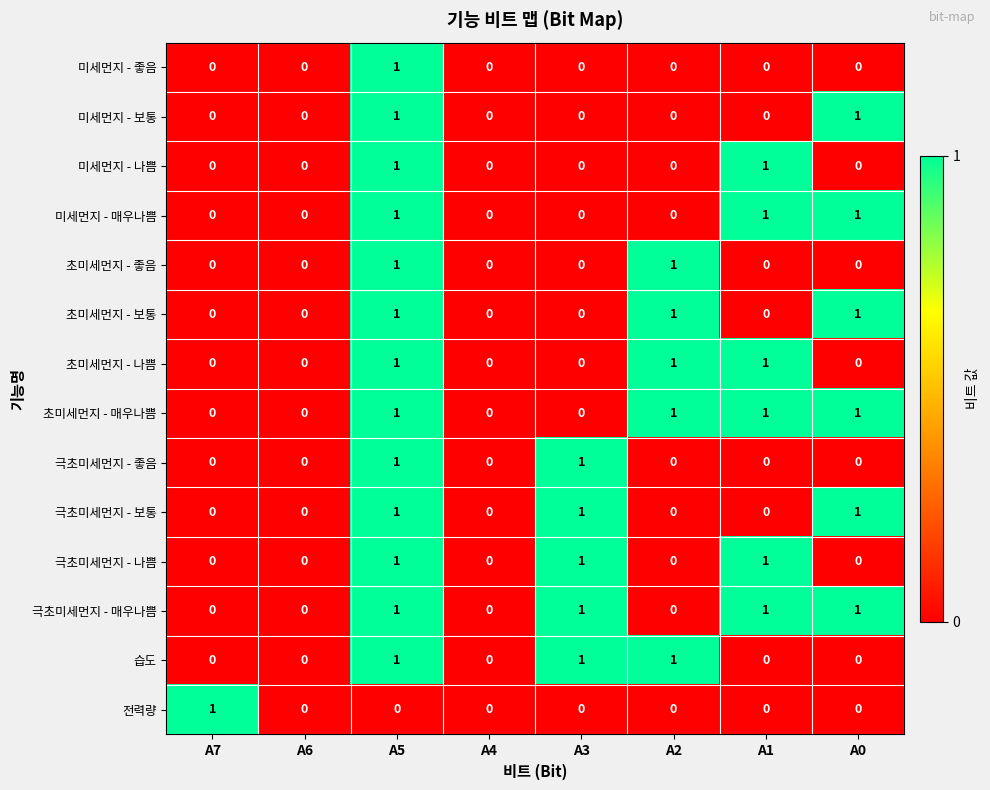

Count the 극초미세먼지 - 매우나쁨 values in the range 0 to 1.

8